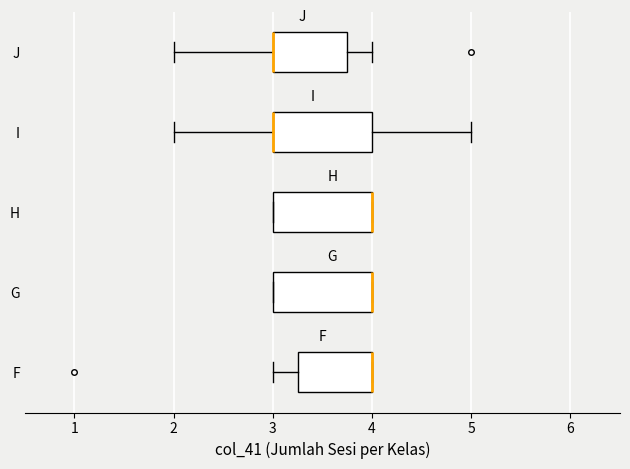

Reading bottom to top, read every box against the x-axis: the position of its median line, the range the box covers, and the ends of its whiskers. The values are not printed on the chart, so give them approximately, as read against the axis.

F: median 4.0 (drawn on the box's right edge), box 3.3 to 4.0, whiskers 3.0 to 4.0
G: median 4.0 (drawn on the box's right edge), box 3.0 to 4.0, whiskers 3.0 to 4.0
H: median 4.0 (drawn on the box's right edge), box 3.0 to 4.0, whiskers 3.0 to 4.0
I: median 3.0 (drawn on the box's left edge), box 3.0 to 4.0, whiskers 2.0 to 5.0
J: median 3.0 (drawn on the box's left edge), box 3.0 to 3.8, whiskers 2.0 to 4.0